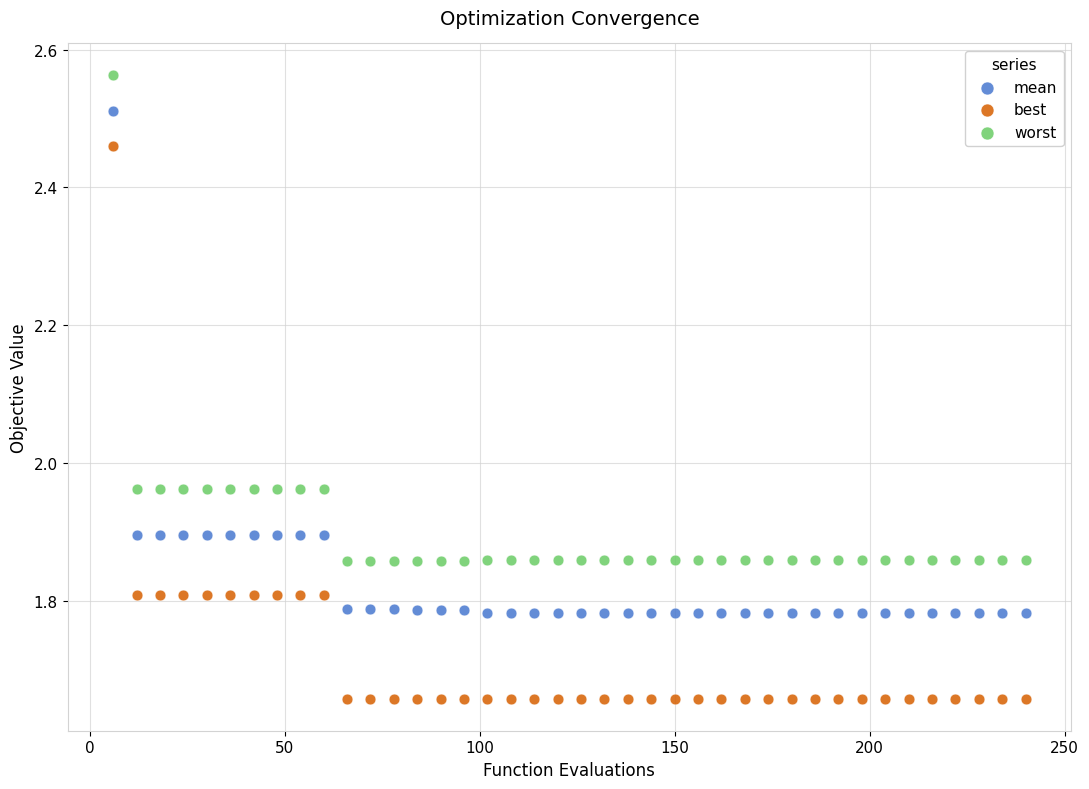

Which series has the widest spread of Y values?

best